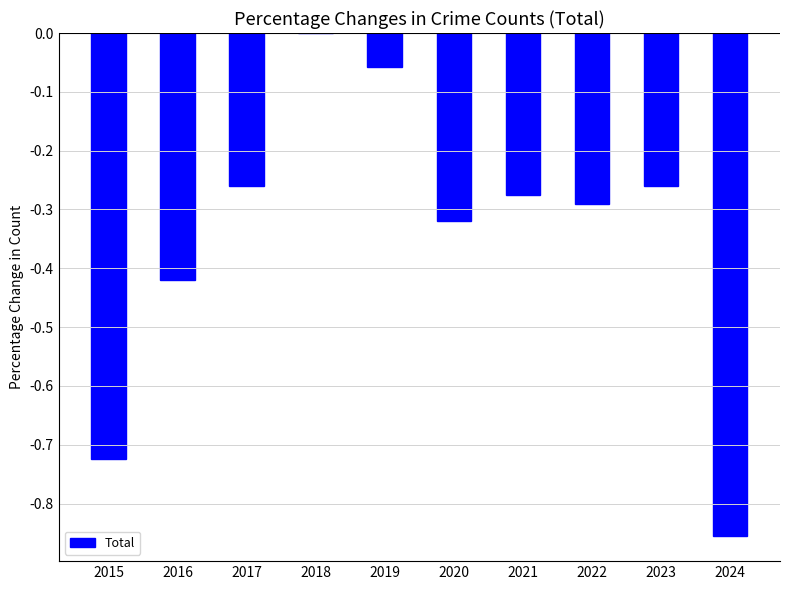

Between 2020 and 2017, which is larger?

2017